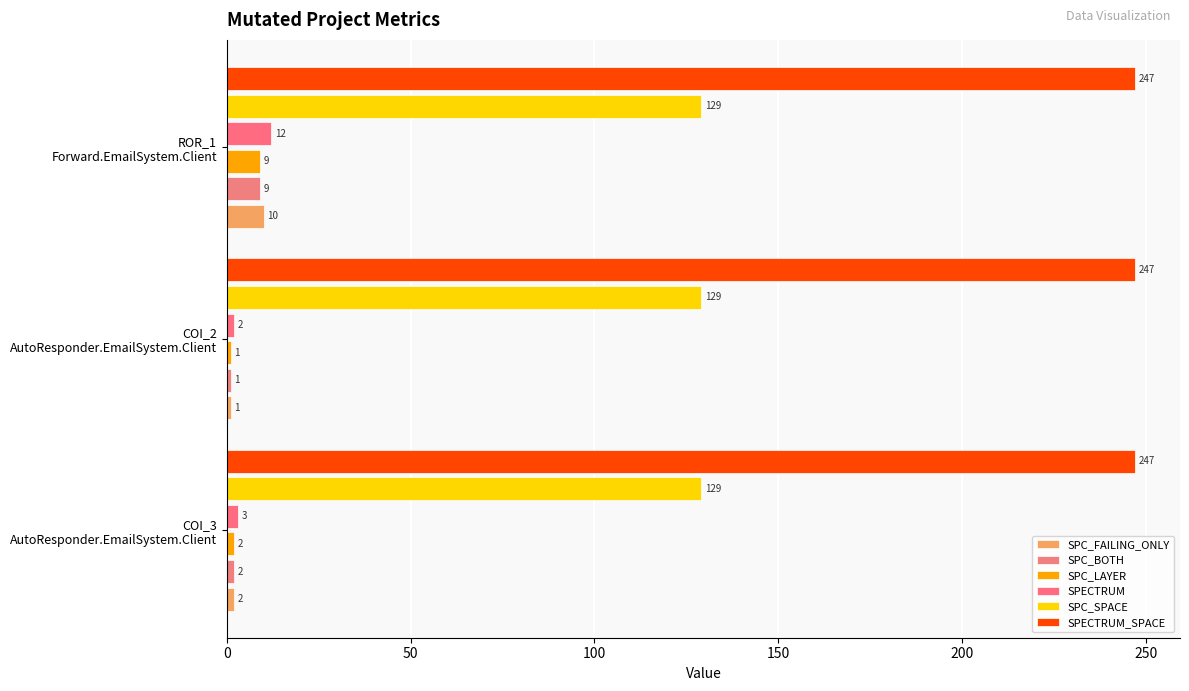

How many values in the SPECTRUM series are below 3?

1